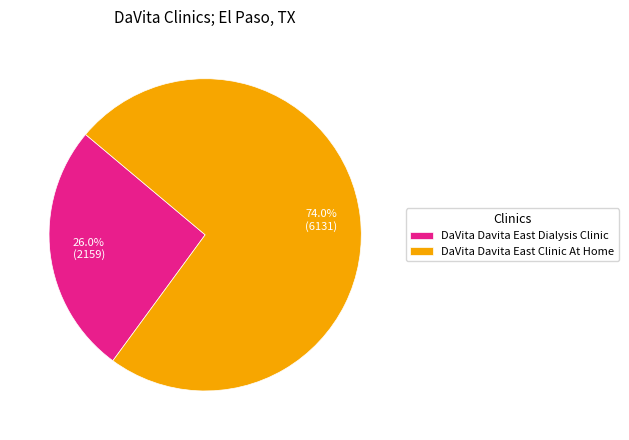

How much of the chart is everything except DaVita Davita East Clinic At Home?

26.0%